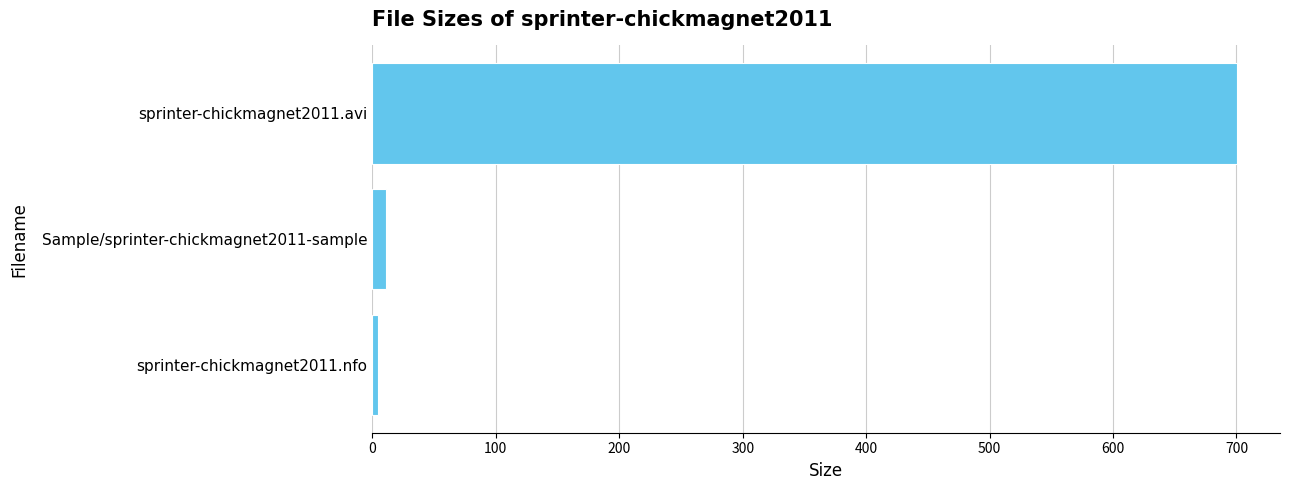

True or false: the data shows 700.3 at sprinter-chickmagnet2011.avi.

True